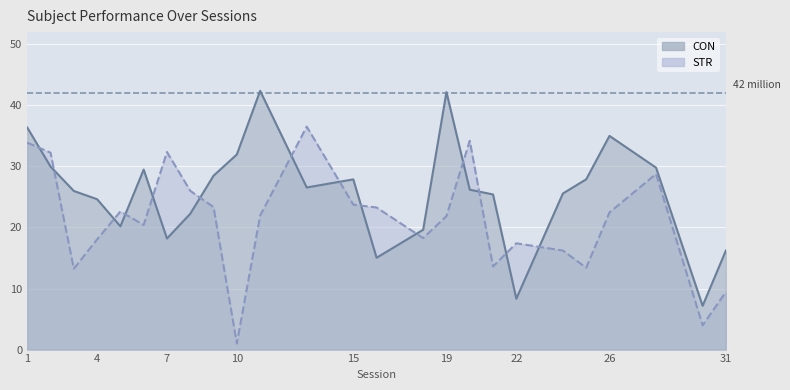

Is the value of STR at 30 greater than the value of CON at 10?

No